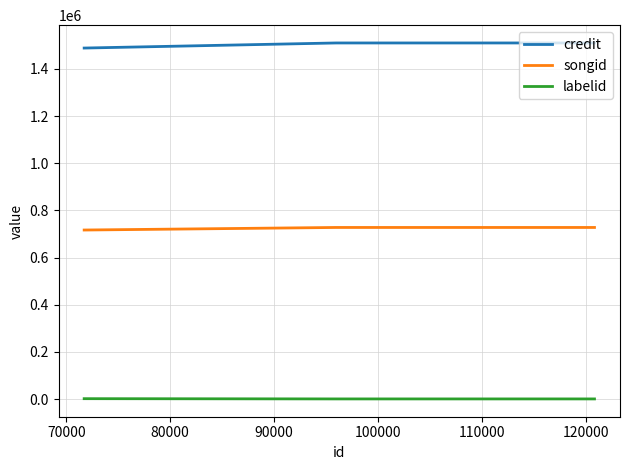

Rank the series by their maximum value, from highest to lowest.

credit, songid, labelid